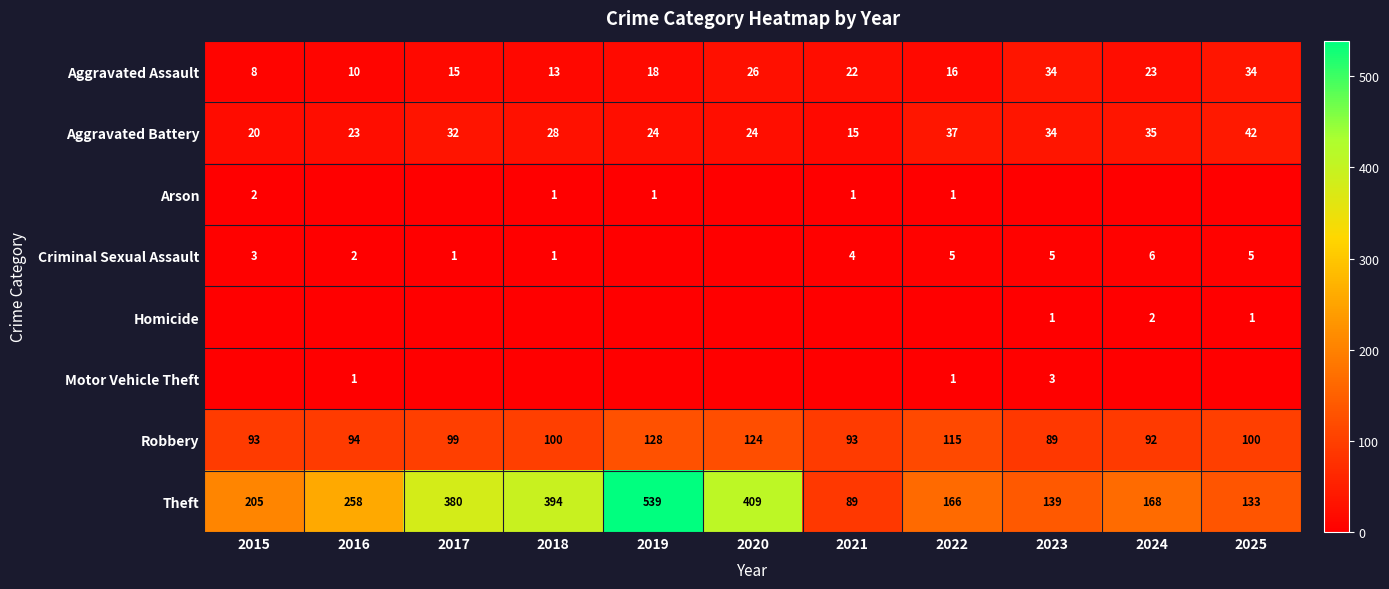

The value of Aggravated Assault at 2022 is 9. True or false?

False